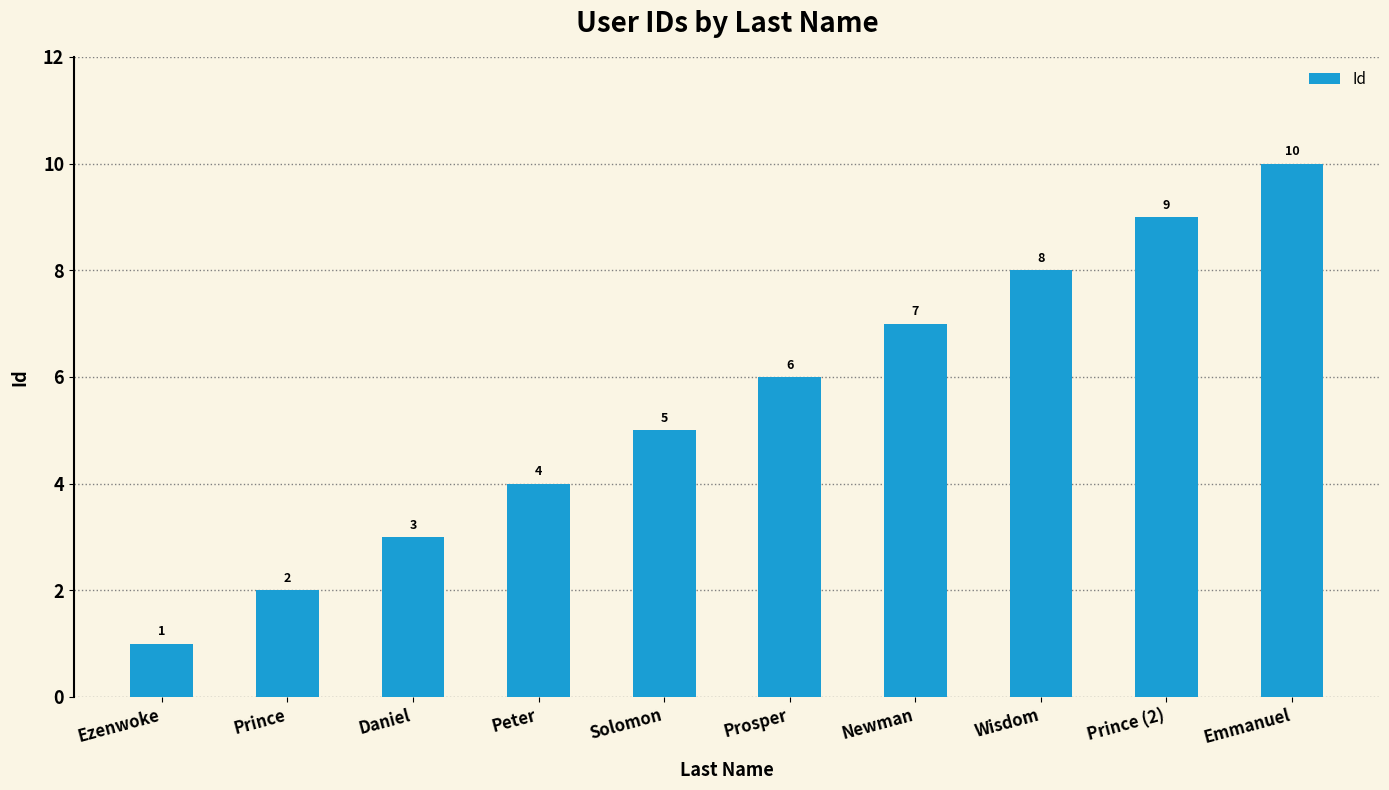

At which label is the value closest to 5?

Solomon